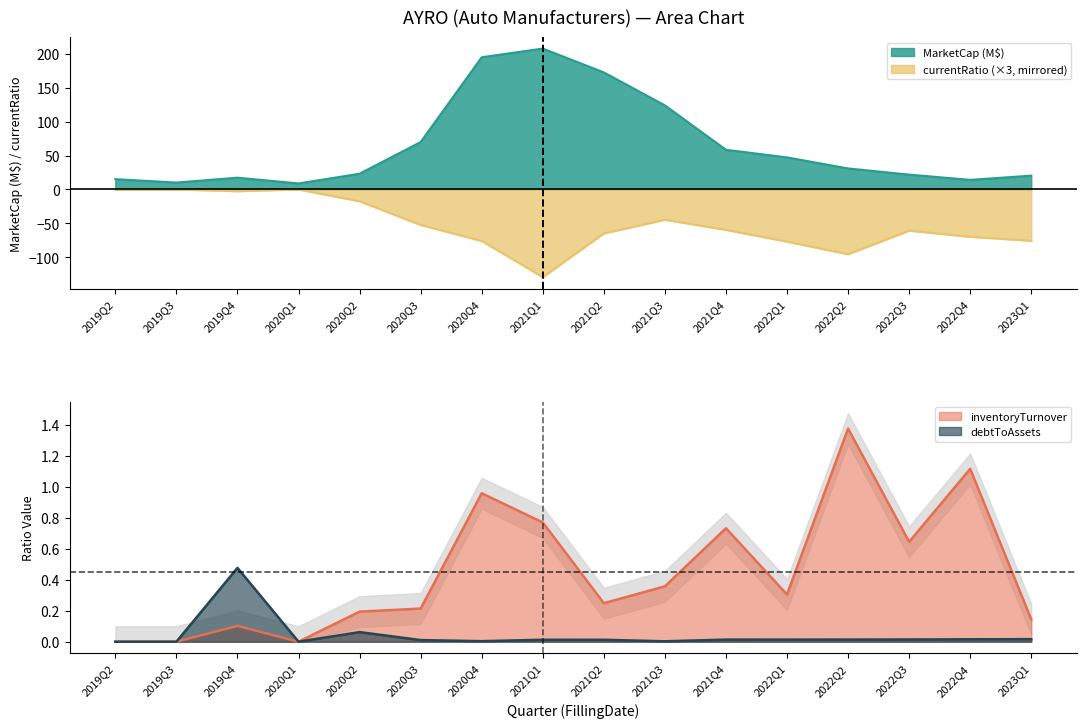

What is the spread (max minus min) of values at 2021Q3?

168.4